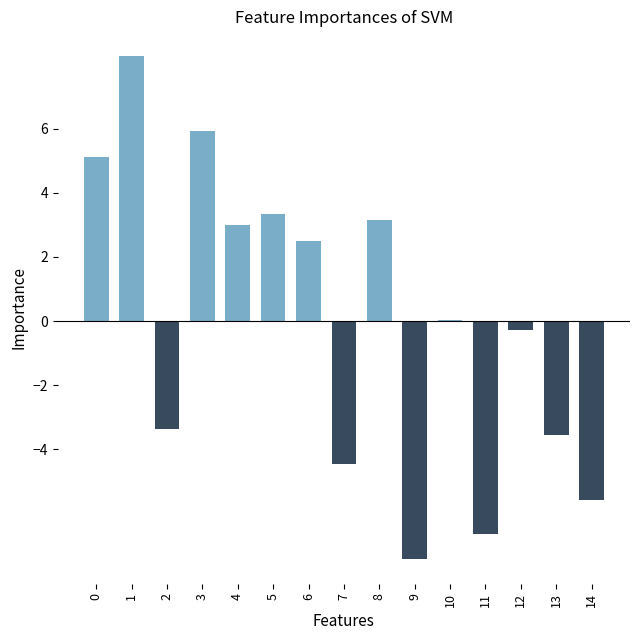

What is the sum of the values at 2 and 14?

-9.0